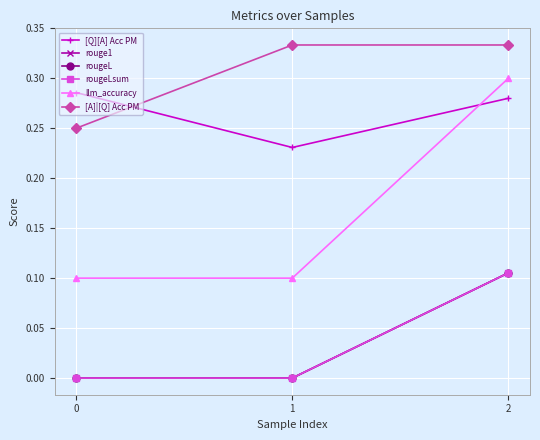

Is it true that rougeLsum equals 0.0 at 1?

True